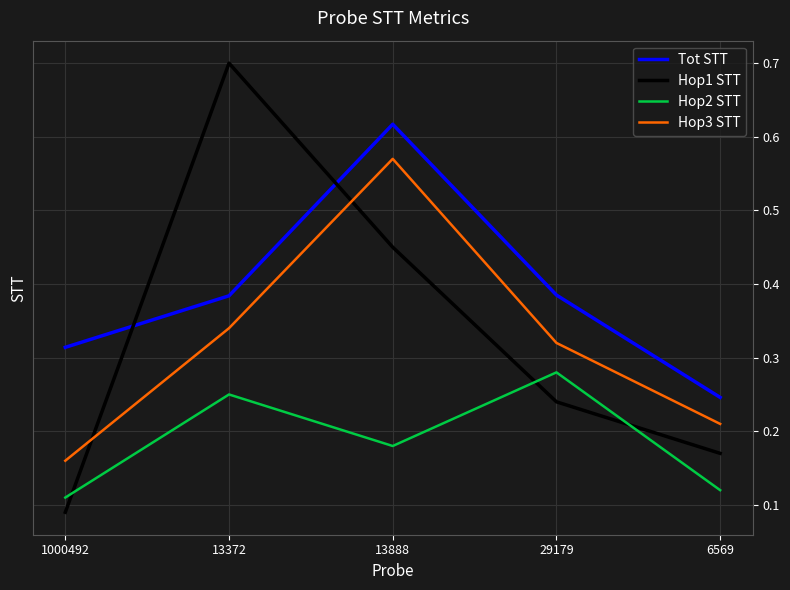

Rank the series by their maximum value, from highest to lowest.

Hop1 STT, Tot STT, Hop3 STT, Hop2 STT